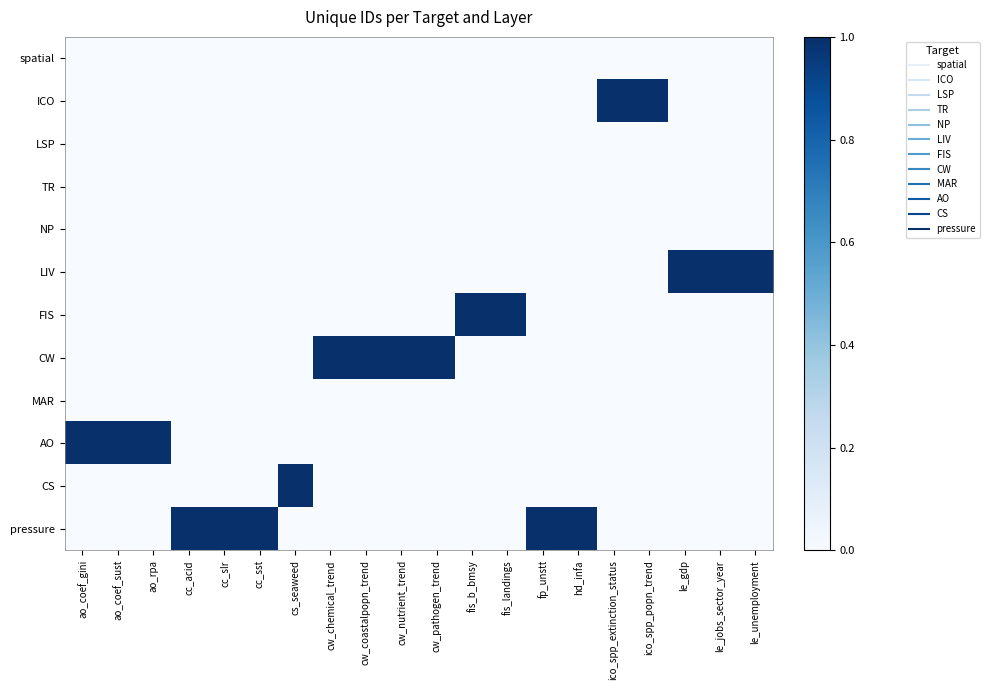

What is the difference between the highest and lowest values at cc_sst?

1